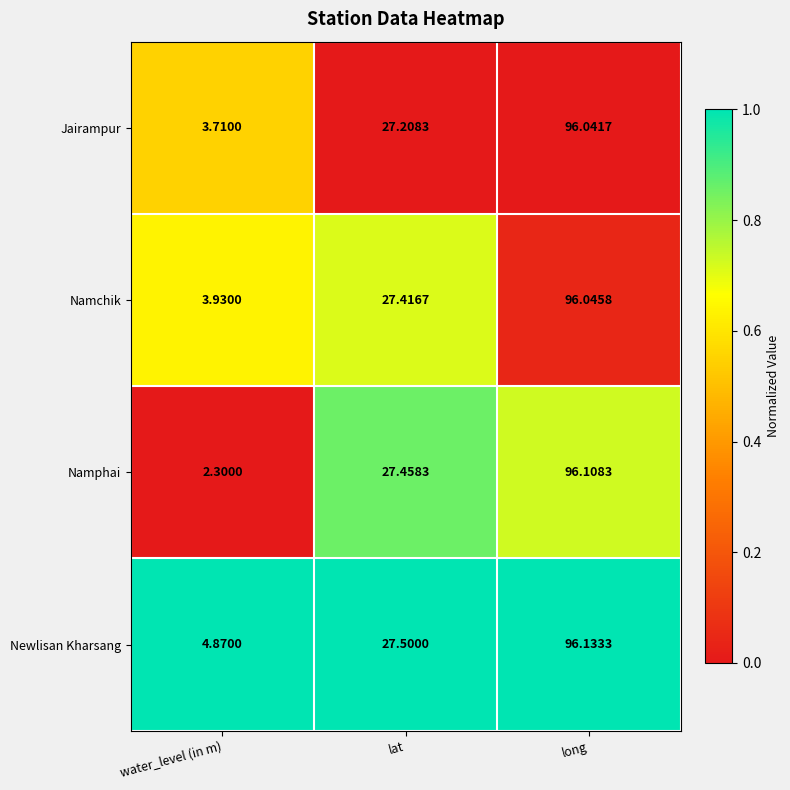

Which series has the largest range (max minus min)?

Namphai